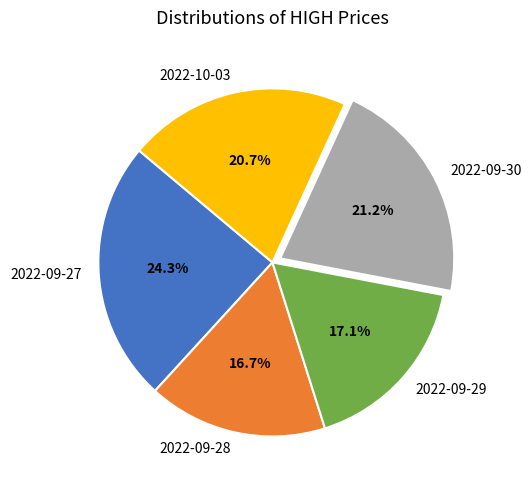

Which category has the biggest portion of the pie?

2022-09-27